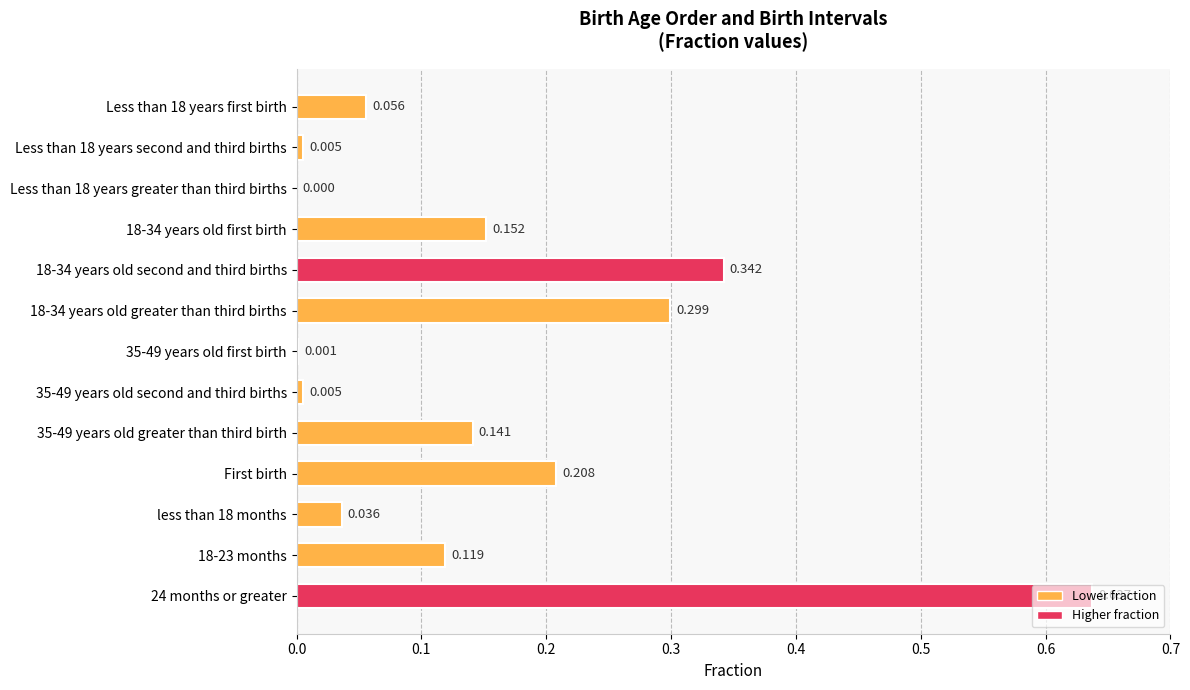

Are the bars horizontal?

Yes